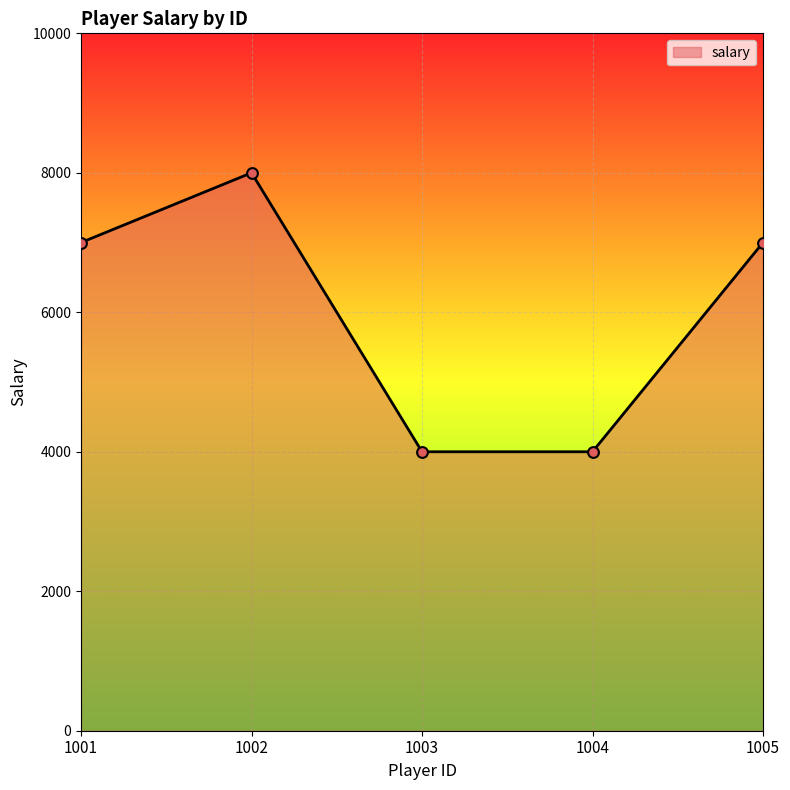

Which has a higher value, 1002 or 1004?

1002